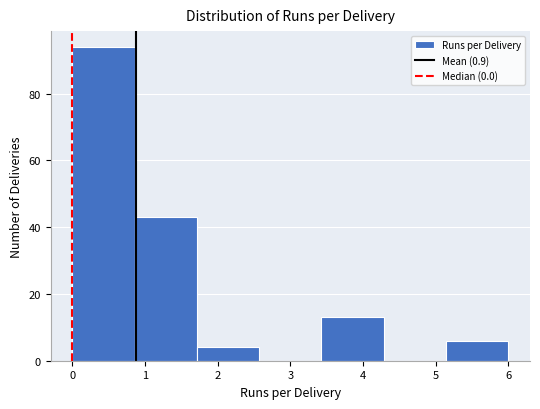

What is the height of the bar covering 0.9 to 1.7 on the x-axis? Neither the bar edges nor the heights are printed on the chart, so give them approximately, as read against the axes.

44